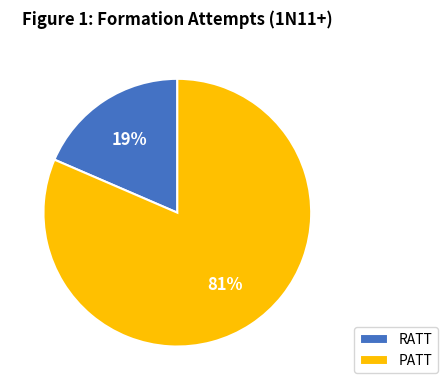

Which slice is the smallest?

RATT